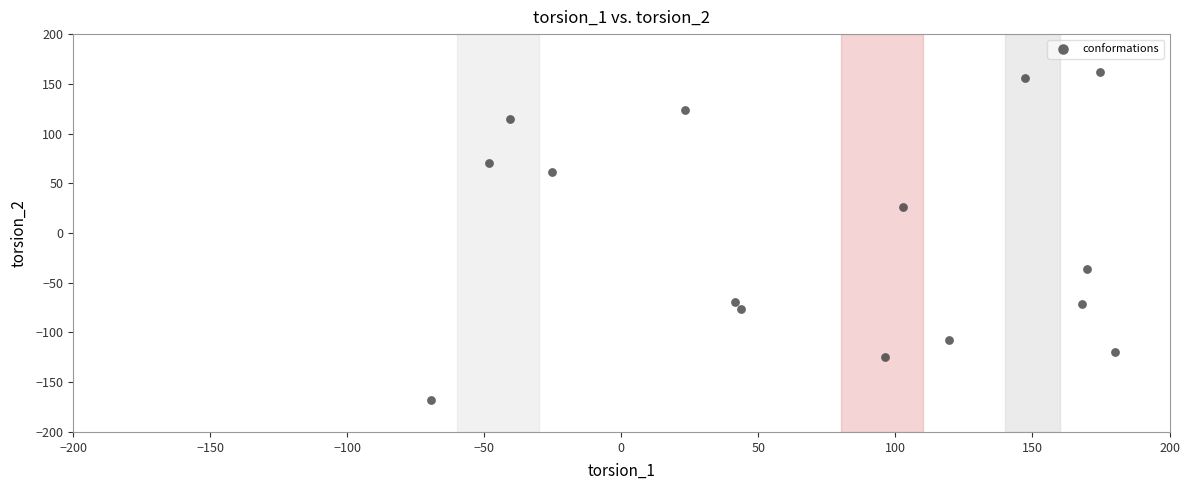

What Y value in the scatter plot is closest to -2?

26.5